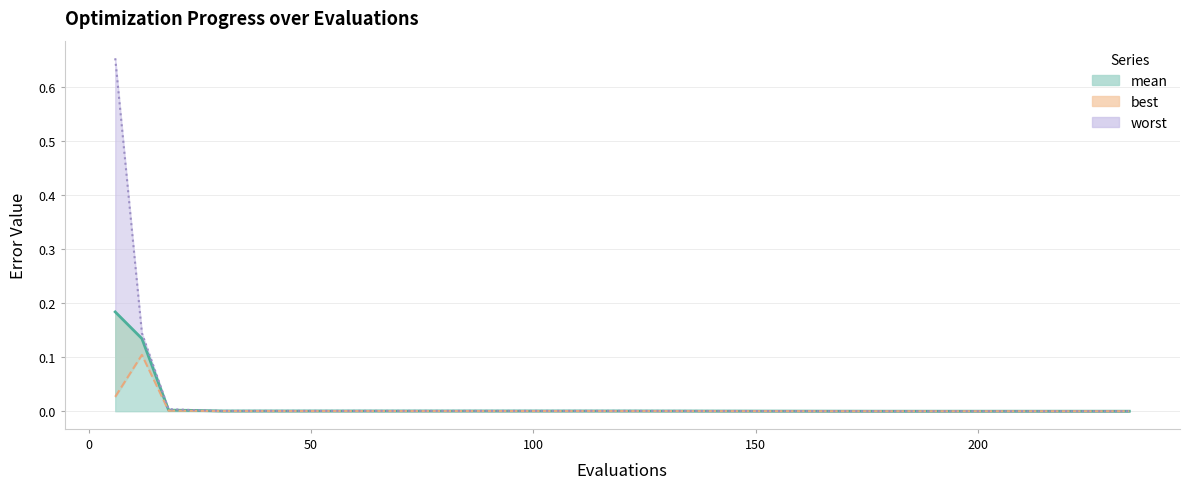

Does the chart have visible grid lines?

Yes